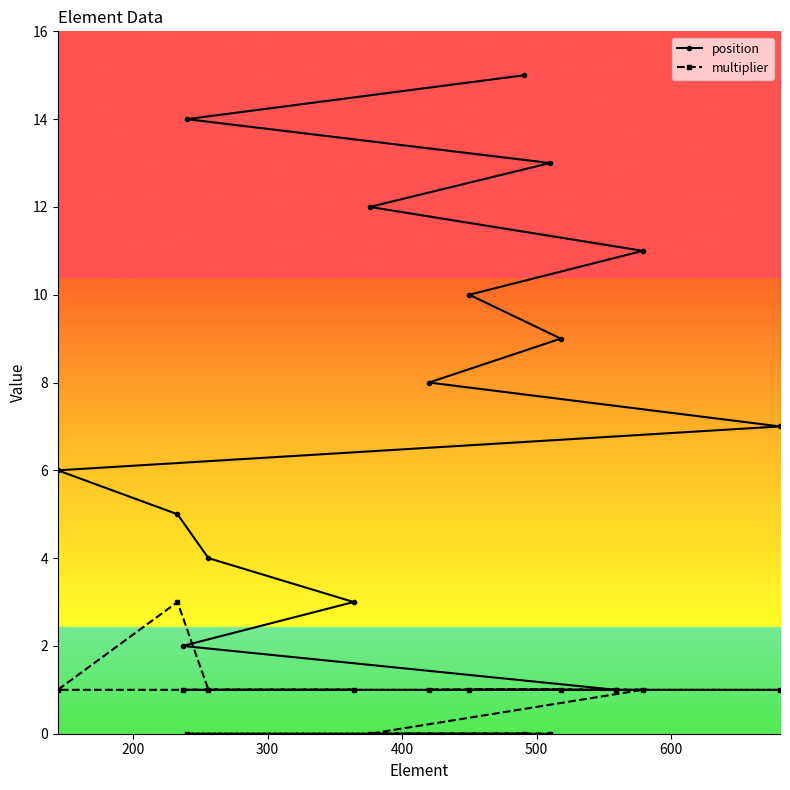

Which series has the largest total across all categories?

position